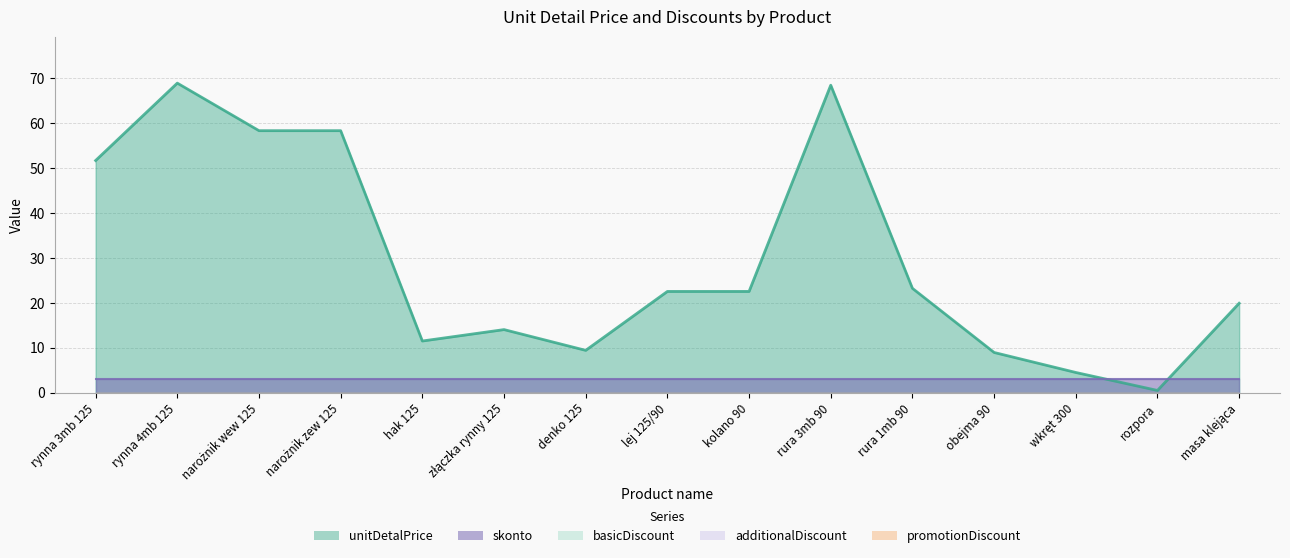

What is the label of the 8th point from the right?

lej 125/90